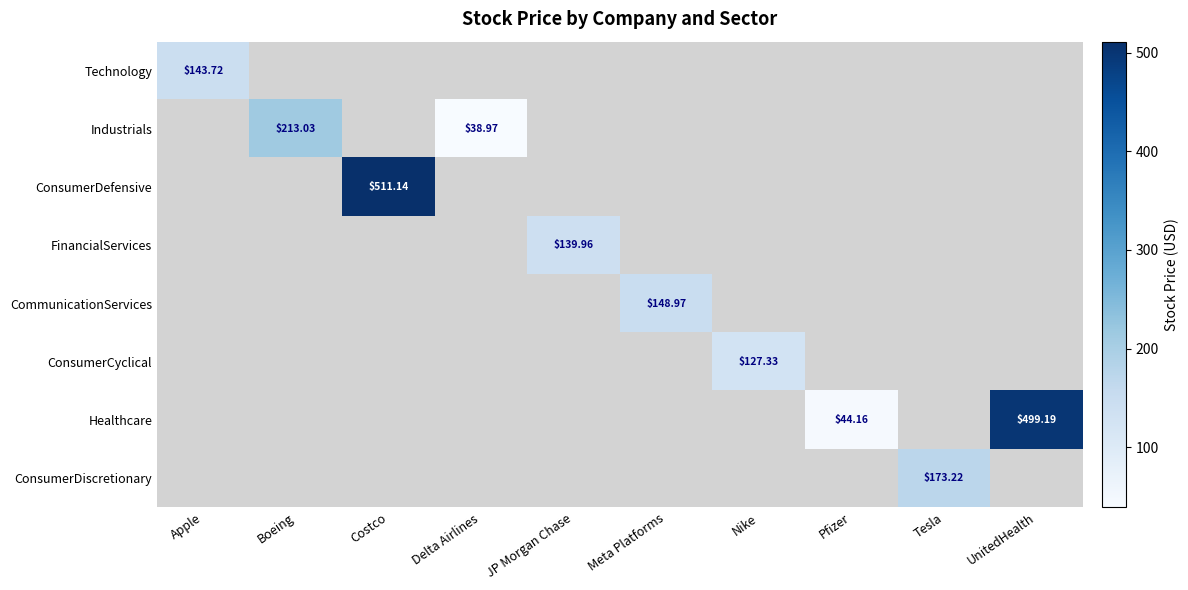

Which label corresponds to the largest value in the chart?

Costco